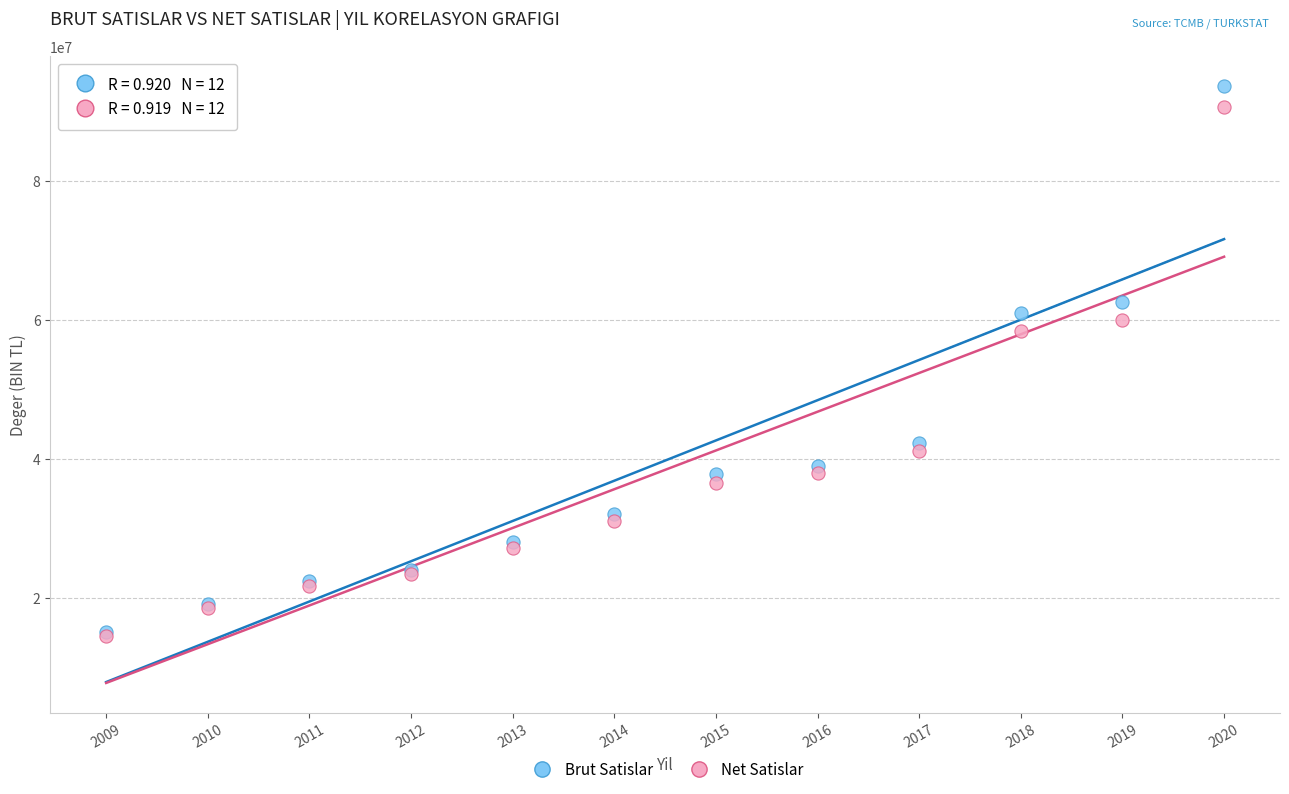

Which series contains the highest Y value?

Brut Satislar